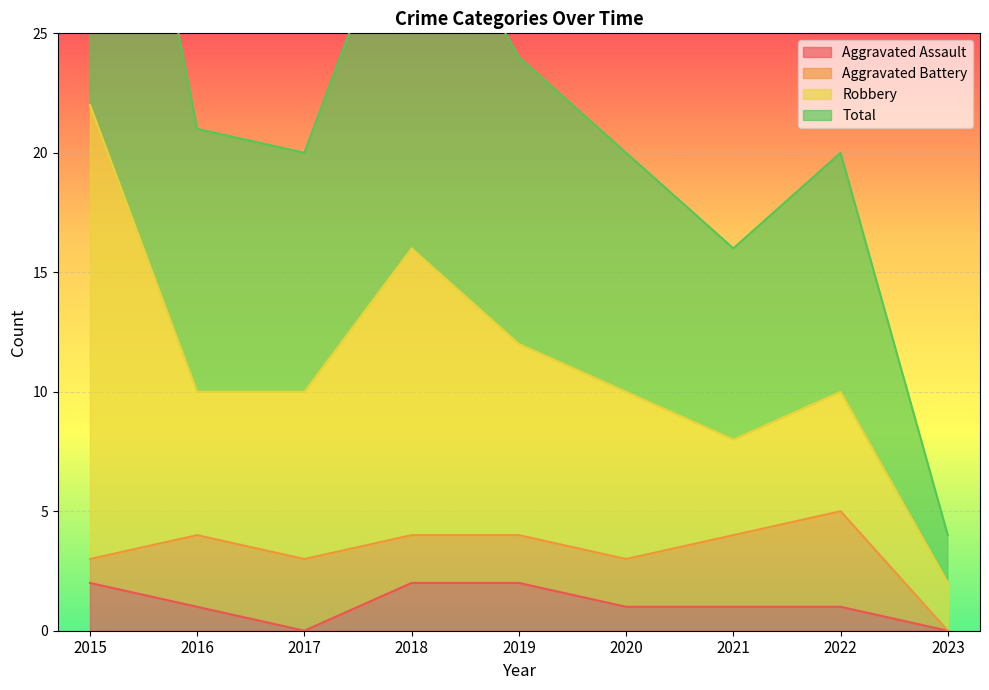

What is the average value of the Aggravated Assault series?

1